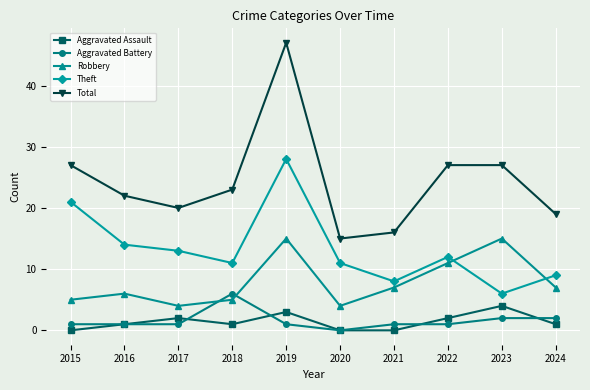

How many lines are shown in the chart?

5